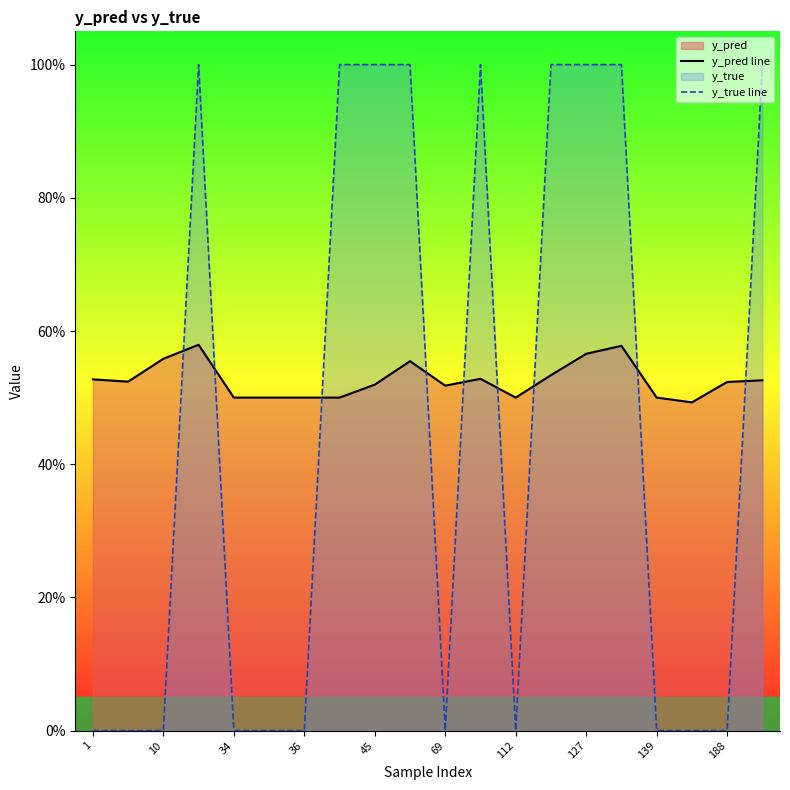

Count the y_true line values in the range 0 to 1.

20